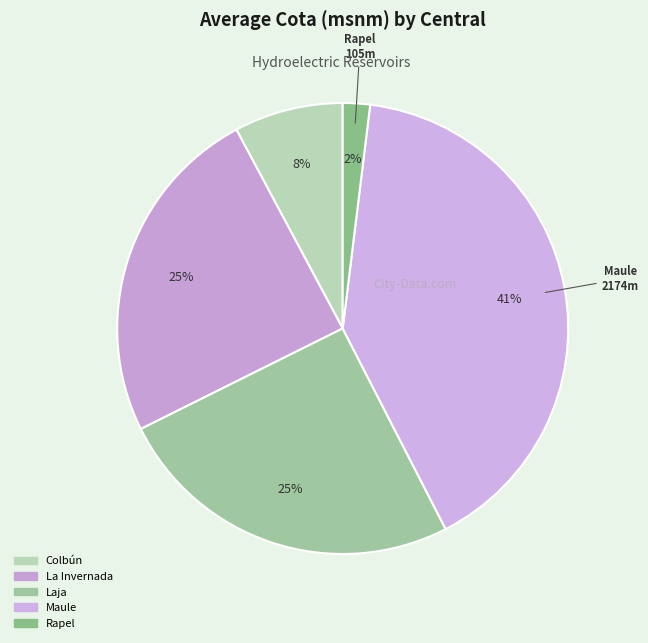

Is it true that La Invernada is 25% of the pie?

True